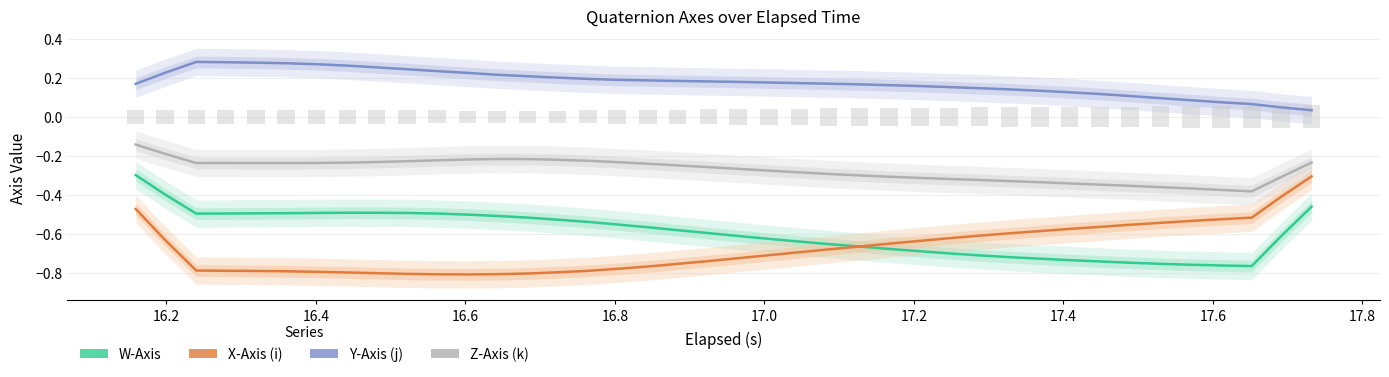

What is the label of the 35th bar from the right?

17.0